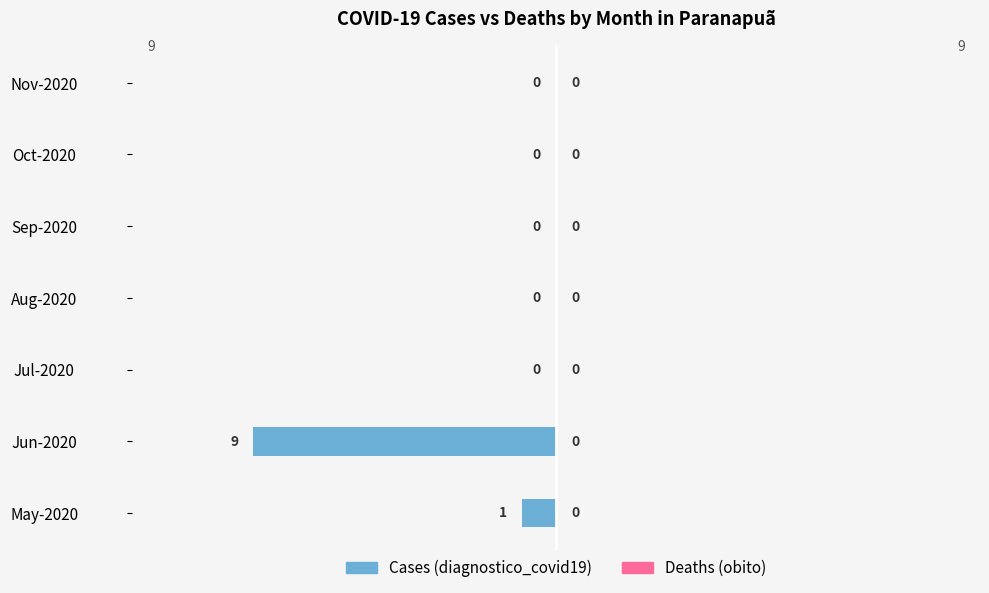

Is it true that the value at Sep-2020 is 0?

True